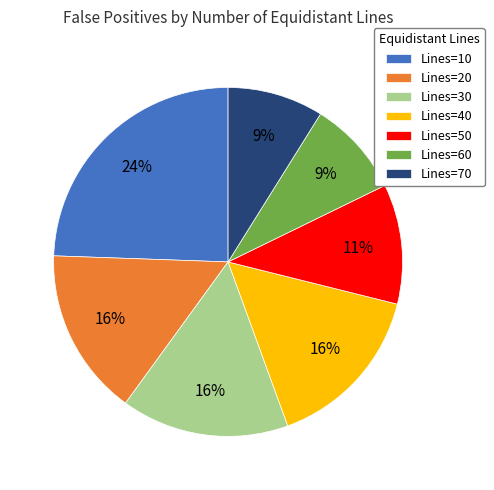

To the nearest percent, what portion does Lines=40 represent?

16%